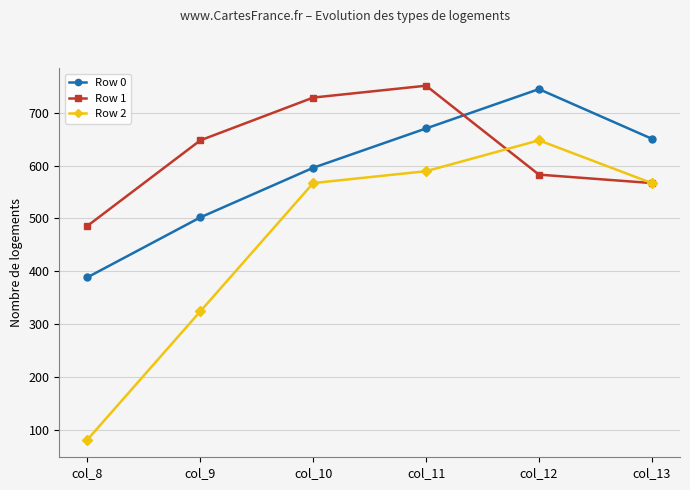

Does the chart display data point markers on the line(s)?

Yes